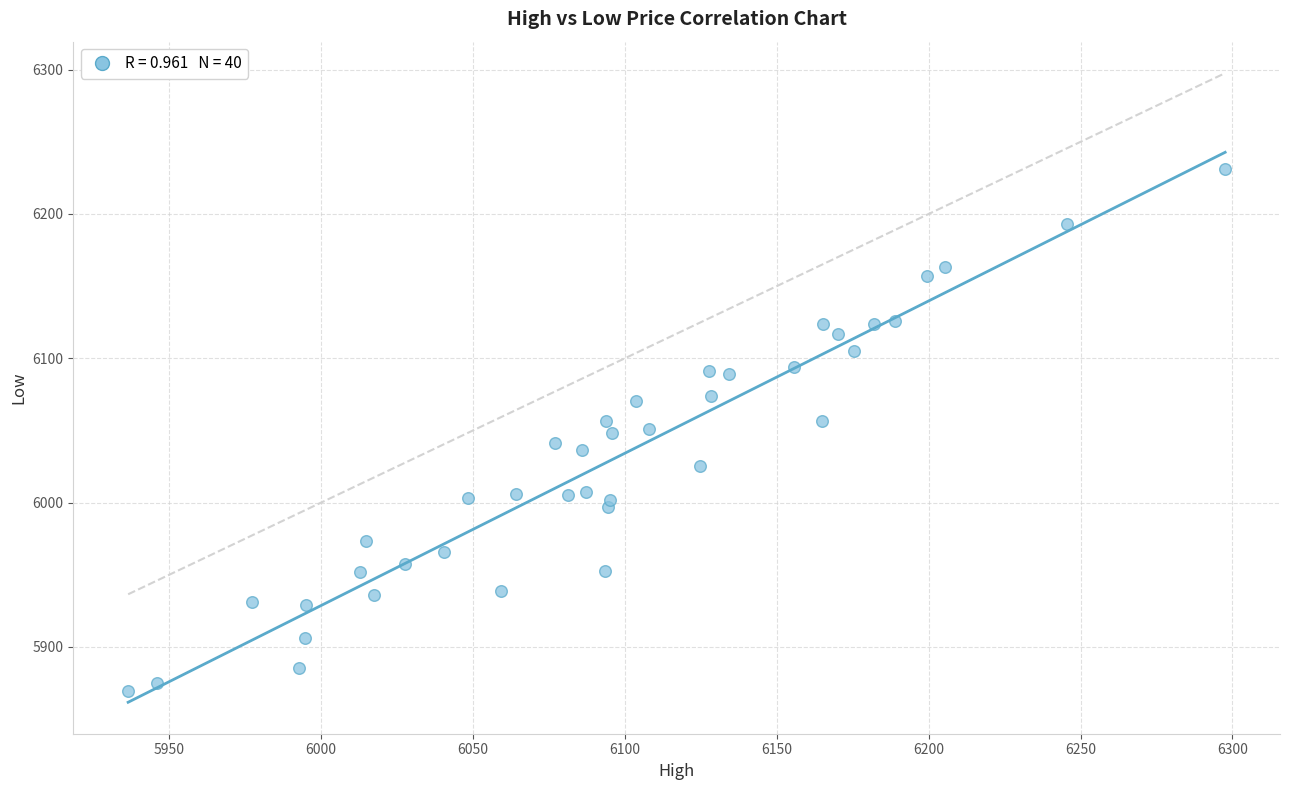

What is the range of Y values (max minus min)?

362.0